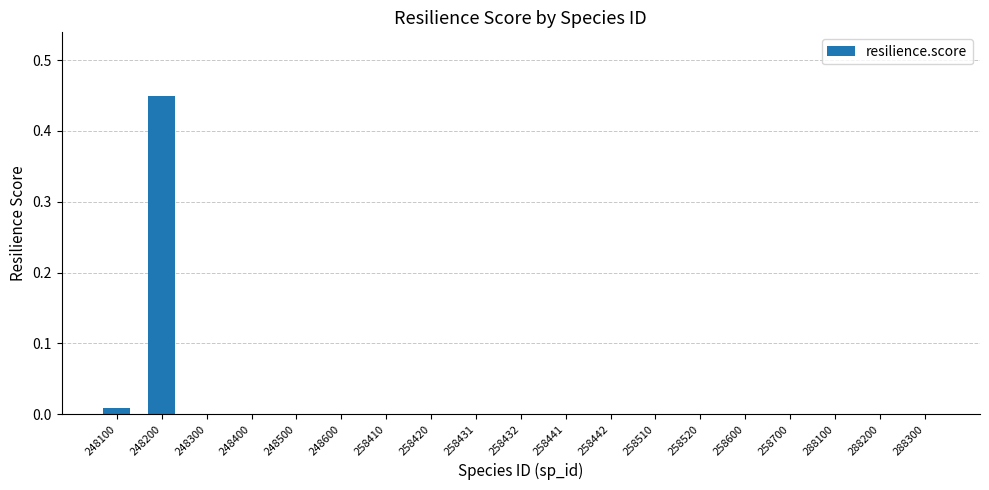

What is the sum of all values?

0.5